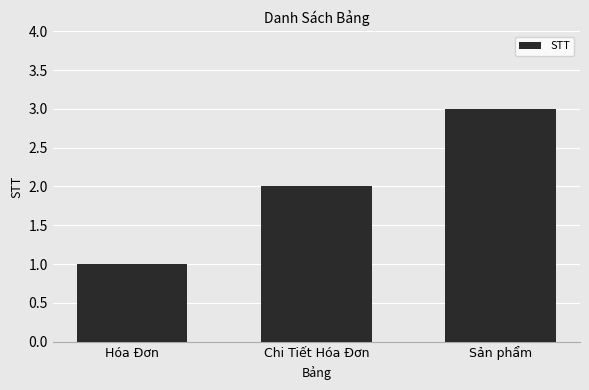

What value does the data have at Chi Tiết Hóa Đơn?

2